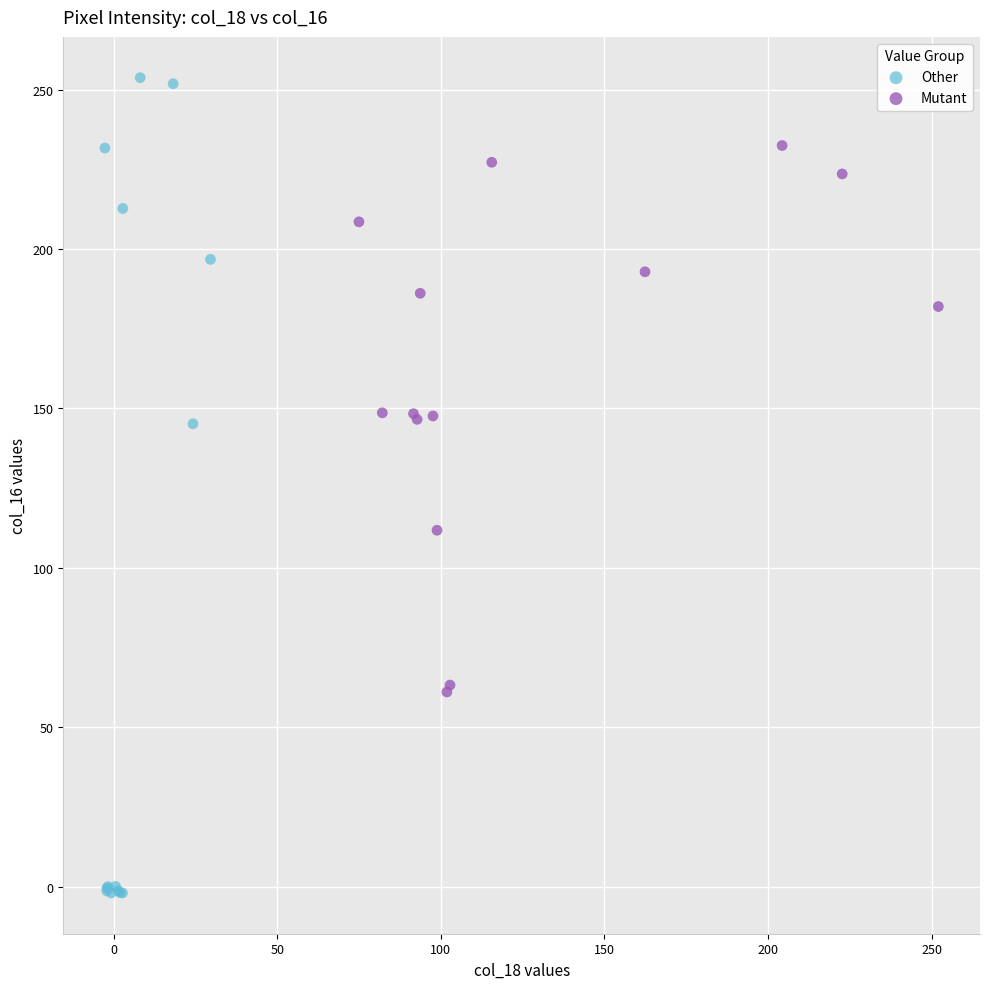

Which series reaches the maximum Y coordinate?

Other